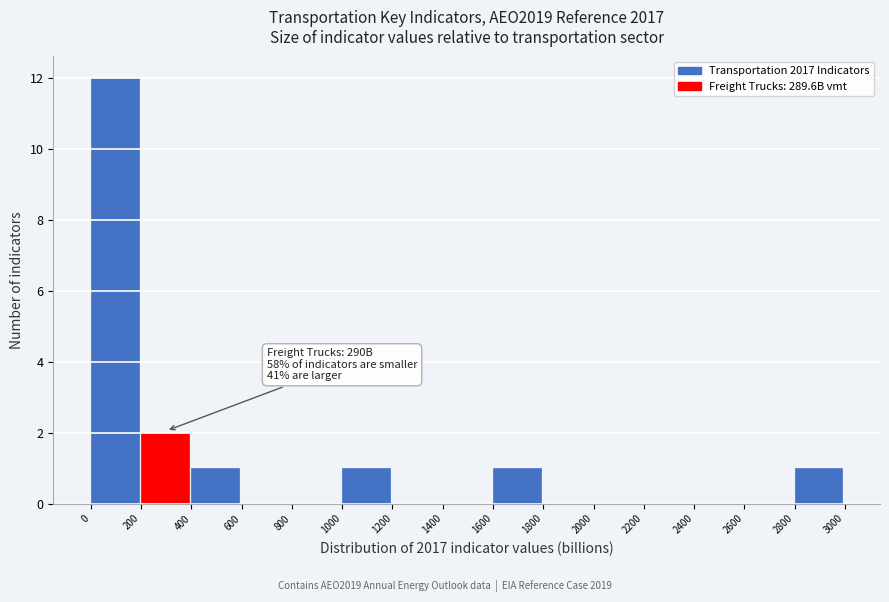

Over which range of the x-axis is the bar tallest?

0 to 200